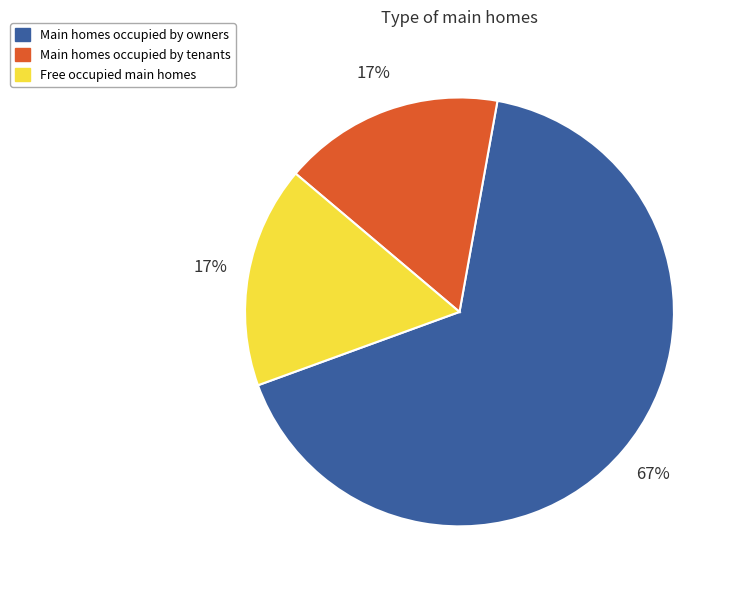

Is there any slice that represents more than half of the pie?

Yes